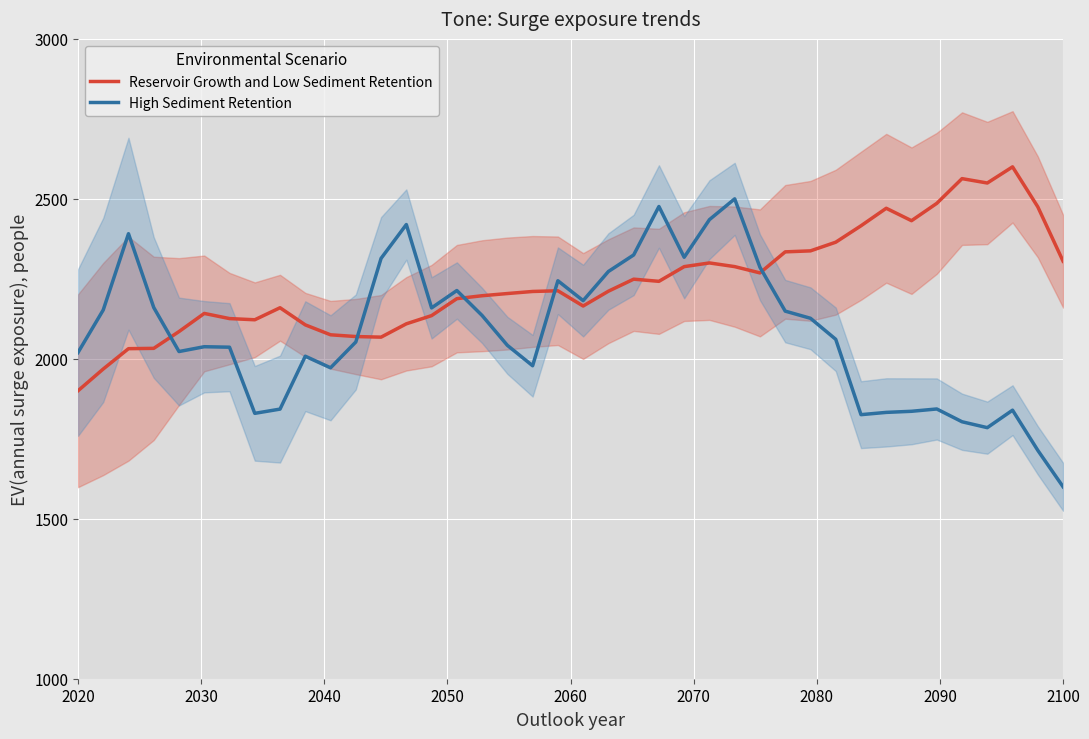

Reading left to right, what are all the values shown in this chart?

Reservoir Growth and Low Sediment Retention: 1900.0	1968.1	2031.7	2032.7	2085.2	2141.8	2125.7	2122.0	2159.6	2106.1	2075.0	2069.6	2067.7	2109.4	2135.0	2188.0	2197.2	2204.0	2210.5	2212.7	2165.0	2211.3	2248.9	2242.2	2288.1	2299.7	2288.2	2268.5	2334.3	2337.4	2364.5	2415.8	2470.5	2431.7	2485.9	2563.2	2549.5	2600.0	2475.0	2305.2
High Sediment Retention: 2019.4	2152.6	2391.0	2160.3	2022.7	2037.8	2036.3	1829.5	1842.8	2008.1	1971.9	2052.6	2313.9	2419.7	2159.2	2213.4	2135.4	2042.1	1978.3	2244.0	2181.9	2272.9	2324.6	2476.1	2317.4	2435.0	2500.0	2286.1	2149.1	2126.7	2060.9	1825.4	1832.5	1835.9	1843.2	1803.2	1784.8	1839.4	1713.8	1600.0